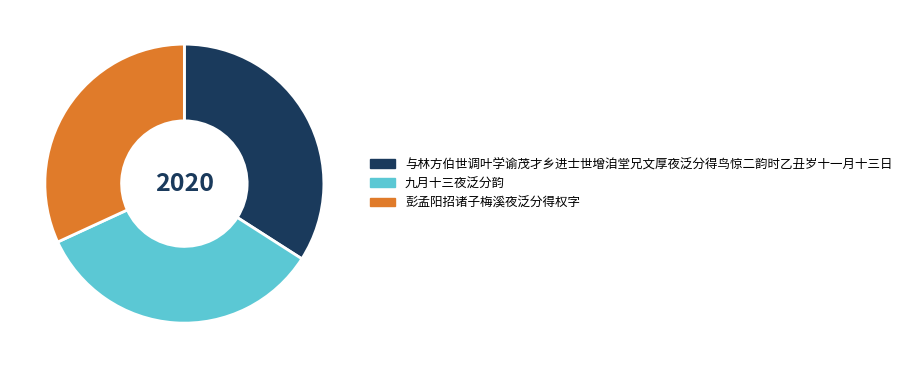

Is 彭孟阳招诸子梅溪夜泛分得权字 the majority of the pie?

No